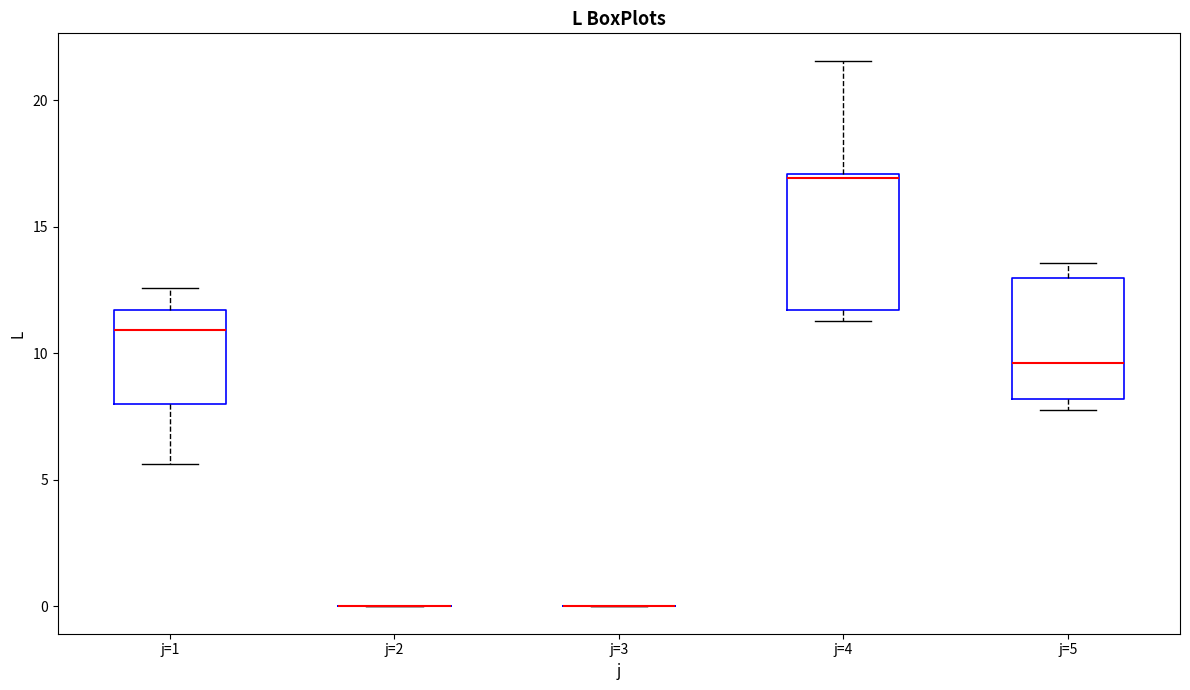

Reading left to right, read every box against the y-axis: the position of its median line, the range the box covers, and the ends of its whiskers. The values are not printed on the chart, so give them approximately, as read against the axis.

j=1: median 11.0, box 8.0 to 11.5, whiskers 5.5 to 12.5
j=2: box collapsed to a line at 0.0, whiskers 0.0 to 0.0
j=3: box collapsed to a line at 0.0, whiskers 0.0 to 0.0
j=4: median 17.0 (just below the box's upper edge), box 11.5 to 17.0, whiskers 11.5 (just below the box's lower edge) to 21.5
j=5: median 9.5, box 8.0 to 13.0, whiskers 8.0 (just below the box's lower edge) to 13.5